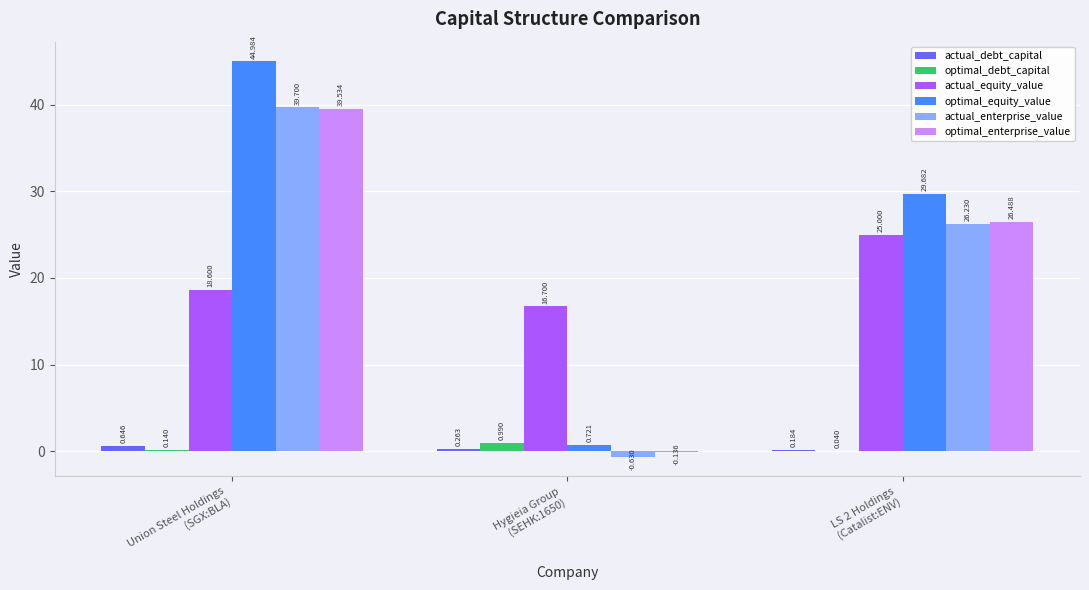

What is the maximum value for optimal_enterprise_value?

39.5